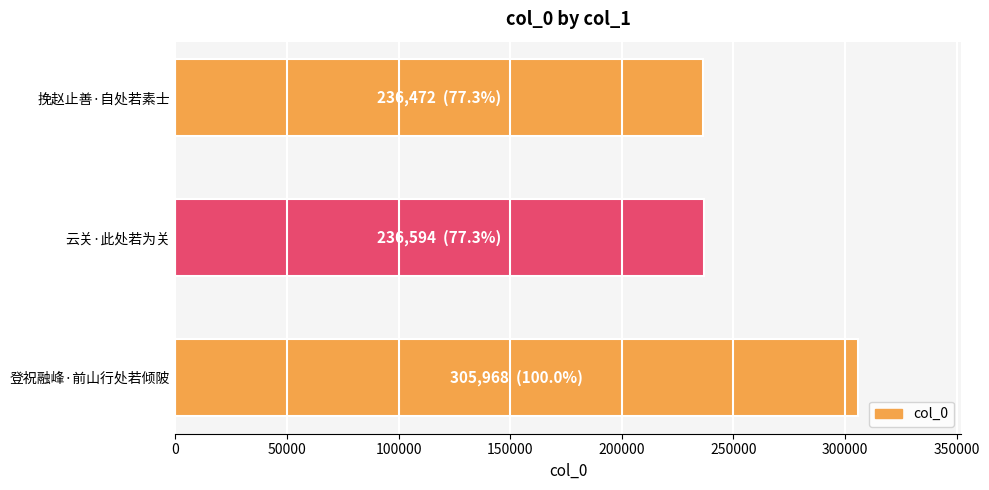

How many bars are there in total?

3